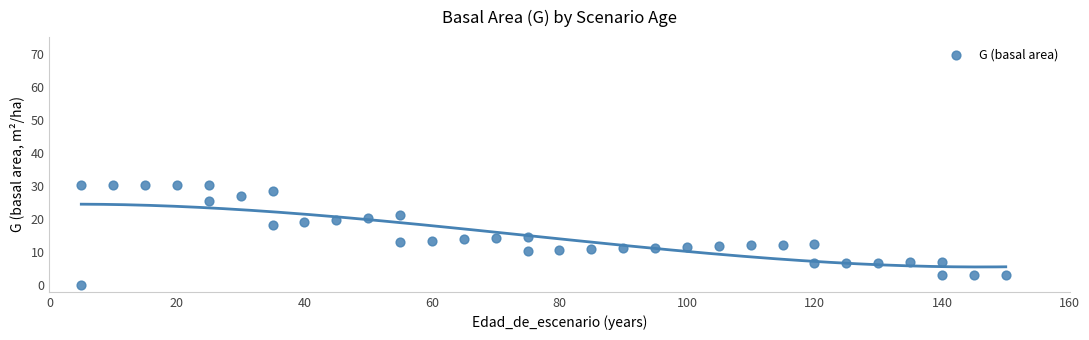

What is the range of Y values (max minus min)?

30.2